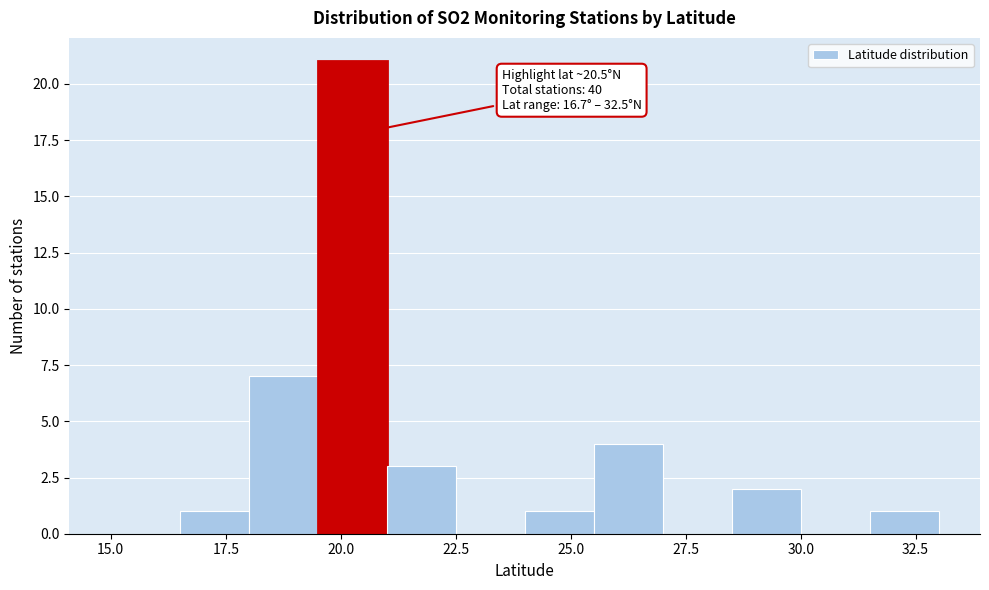

Read against the x-axis, roughly where is the centre of the tallest bar?

20.5